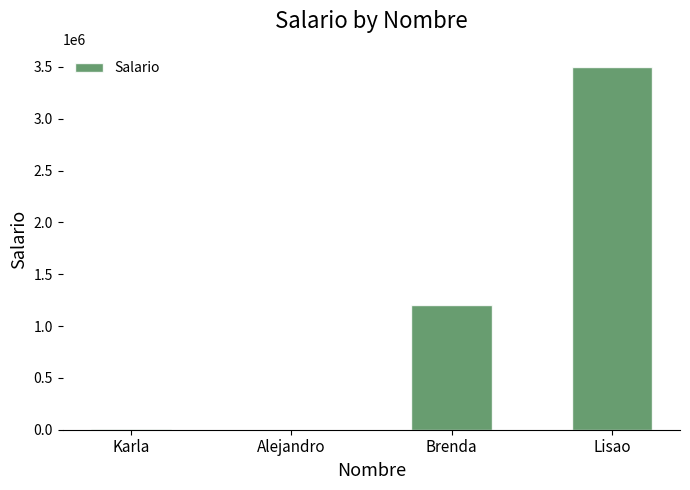

The value at Lisao is 1994342. True or false?

False